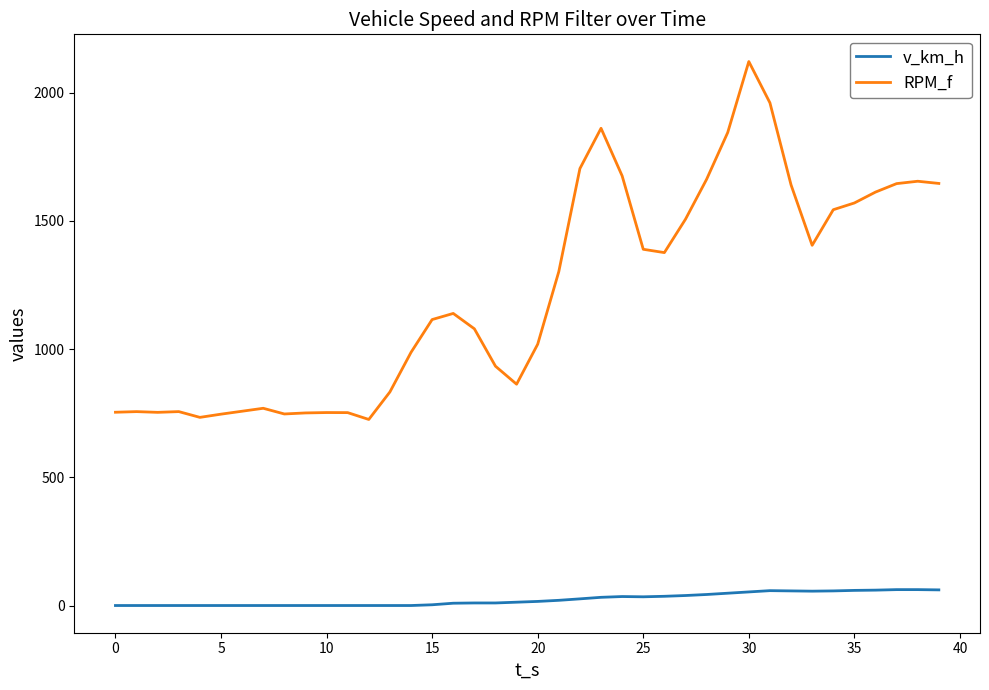

Which series has the largest range (max minus min)?

RPM_f